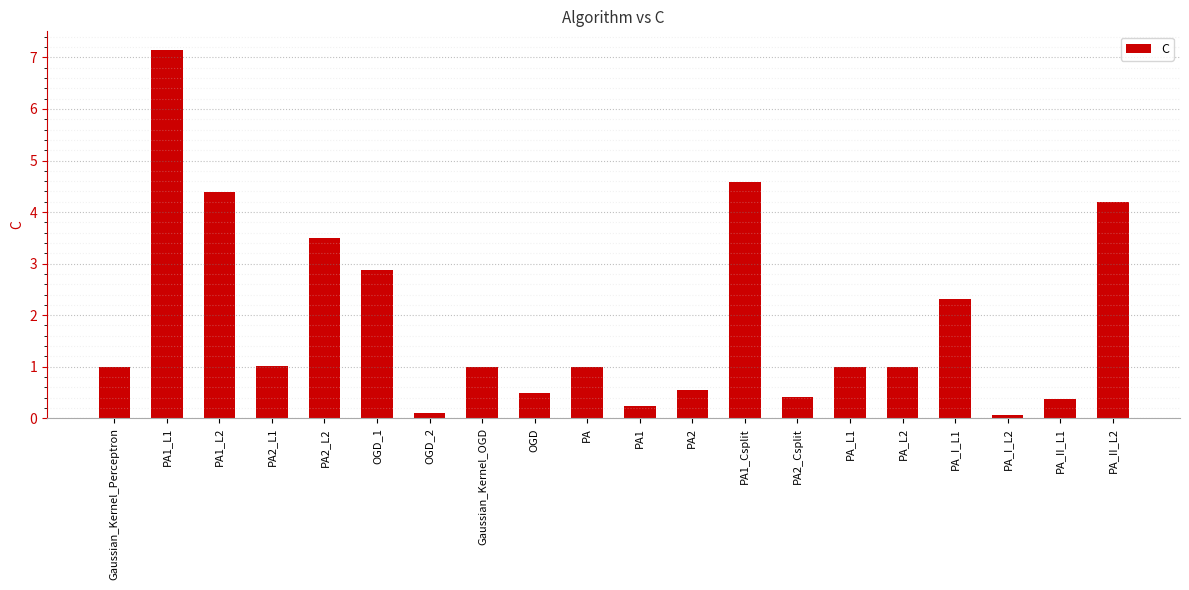

What is the approximate value at Gaussian_Kernel_OGD?

1.0